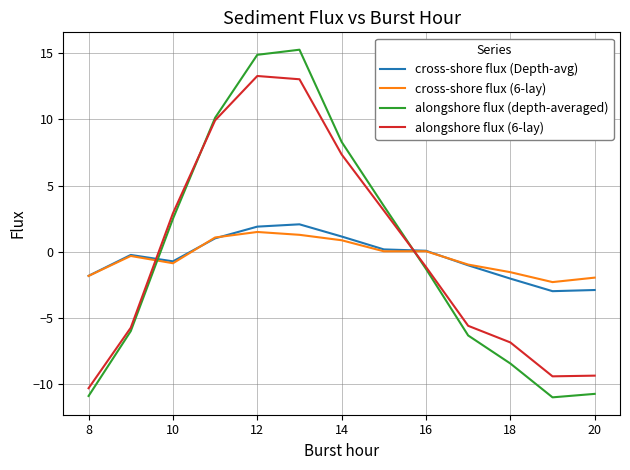

After their last crossing, which series has the higher values: cross-shore flux (6-lay) or alongshore flux (6-lay)?

cross-shore flux (6-lay)